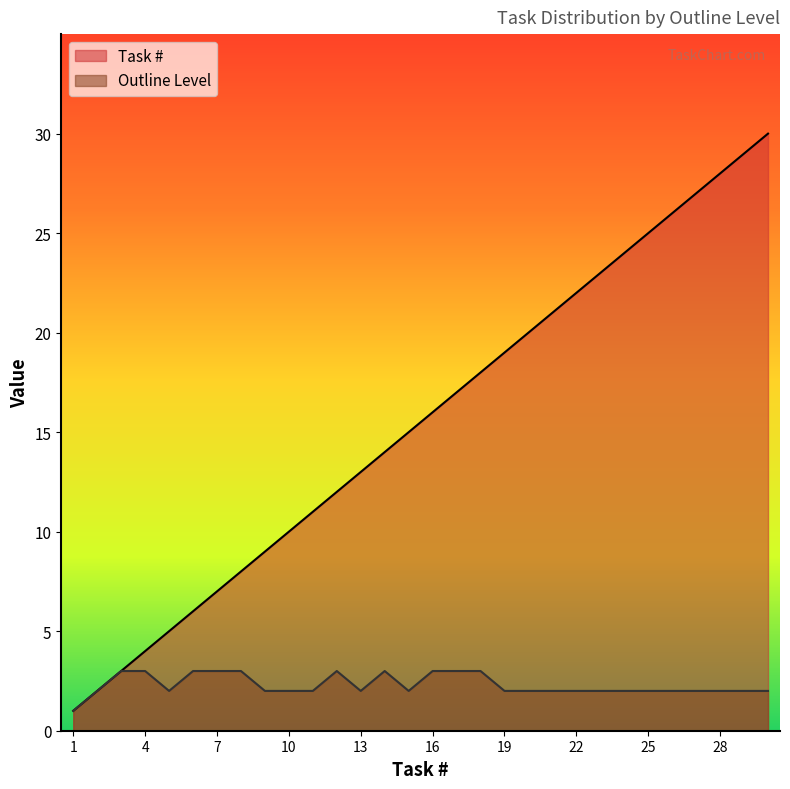

At which category does Outline Level reach its first local valley?

5